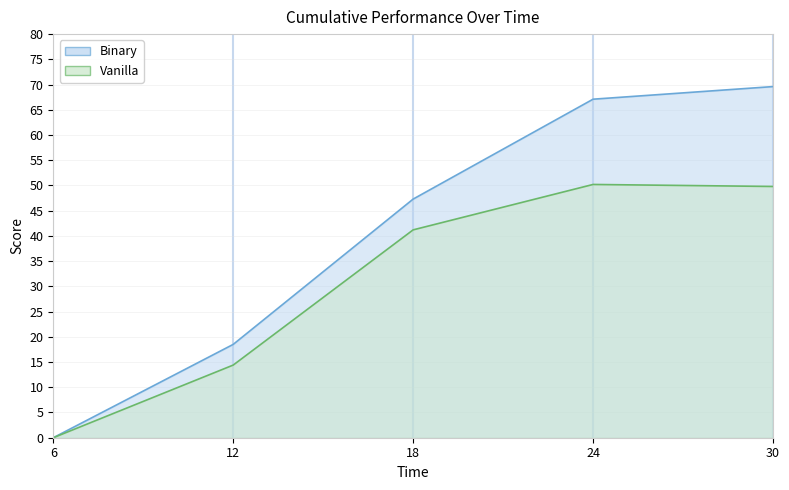

What is the sum of all Binary values?

202.5